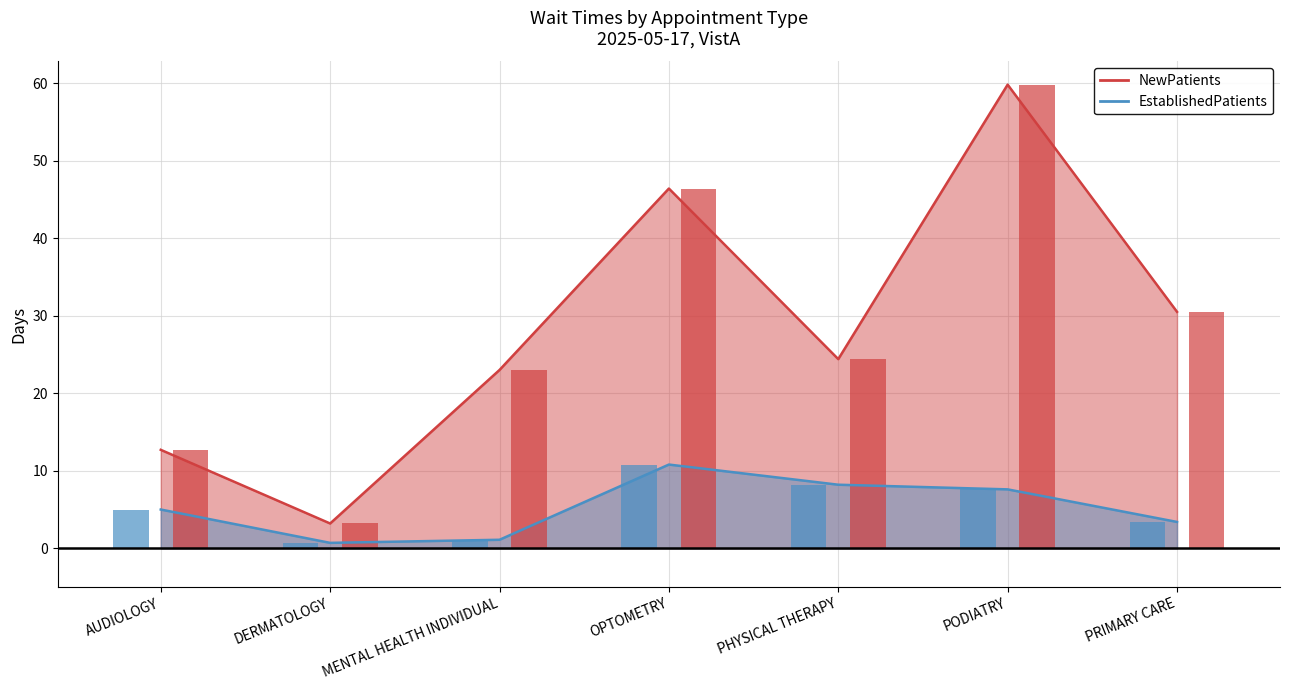

Which category has the lowest value in the EstablishedPatients series?

DERMATOLOGY